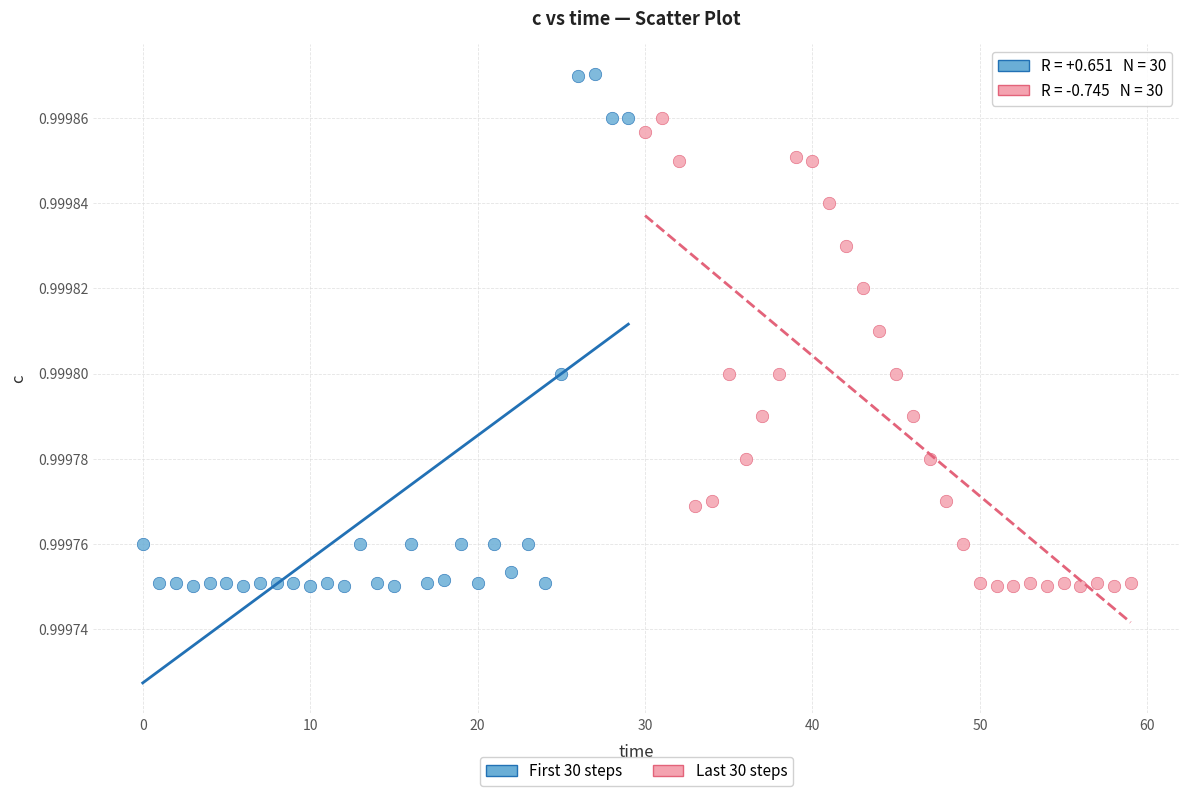

Which series reaches the maximum Y coordinate?

First 30 steps